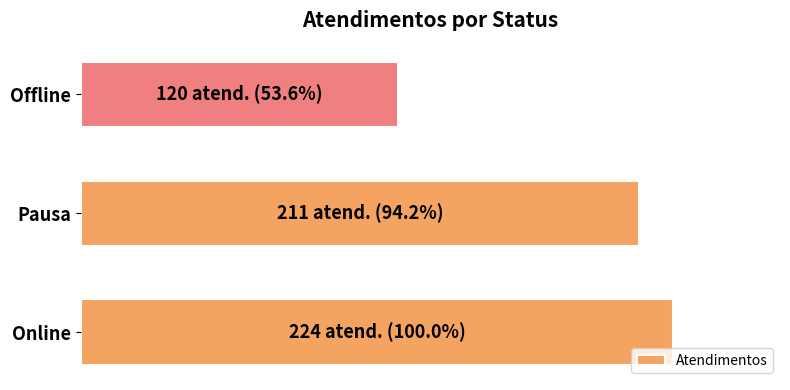

List the labels in order of value, smallest first.

Offline, Pausa, Online